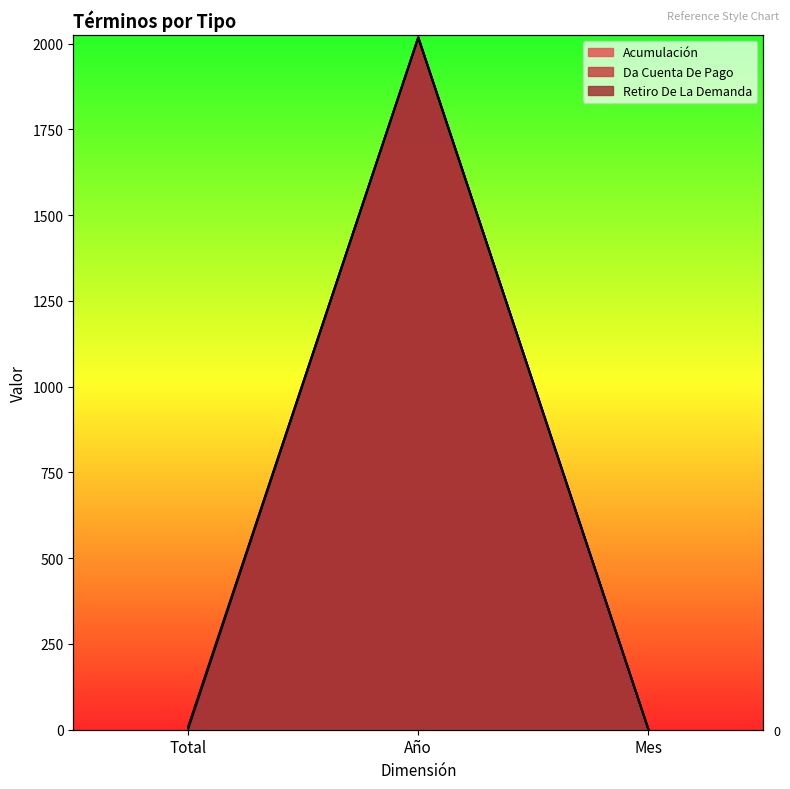

What is the average value of the Da Cuenta De Pago series?

676